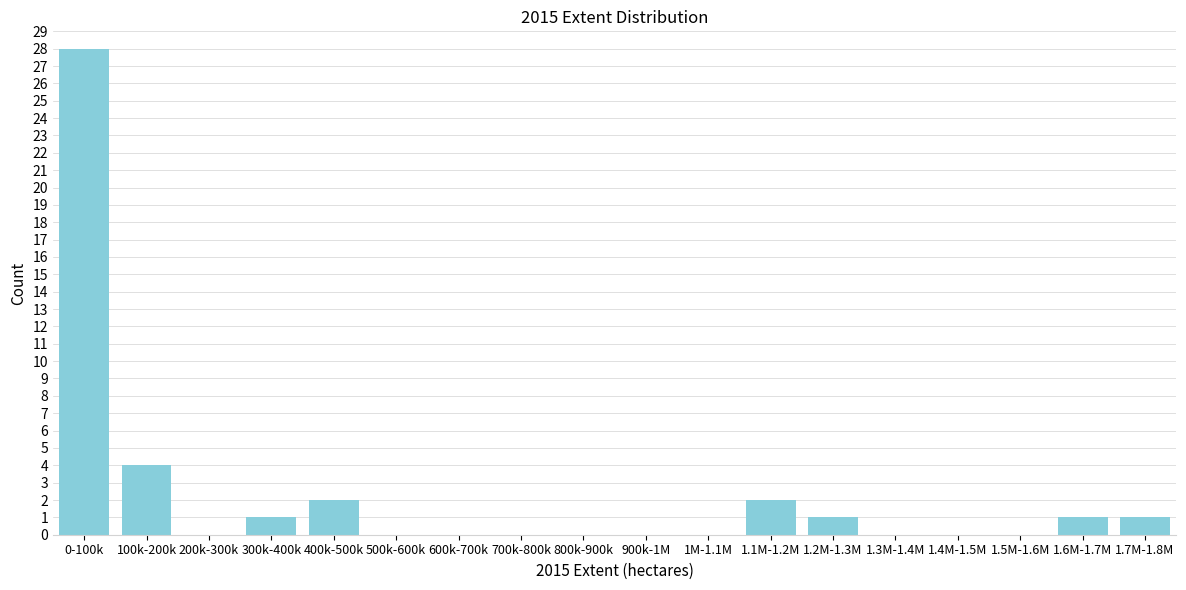

Reading left to right, transcribe all the data shown in this chart.

0-100k=28	100k-200k=4	200k-300k=0	300k-400k=1	400k-500k=2	500k-600k=0	600k-700k=0	700k-800k=0	800k-900k=0	900k-1M=0	1M-1.1M=0	1.1M-1.2M=2	1.2M-1.3M=1	1.3M-1.4M=0	1.4M-1.5M=0	1.5M-1.6M=0	1.6M-1.7M=1	1.7M-1.8M=1